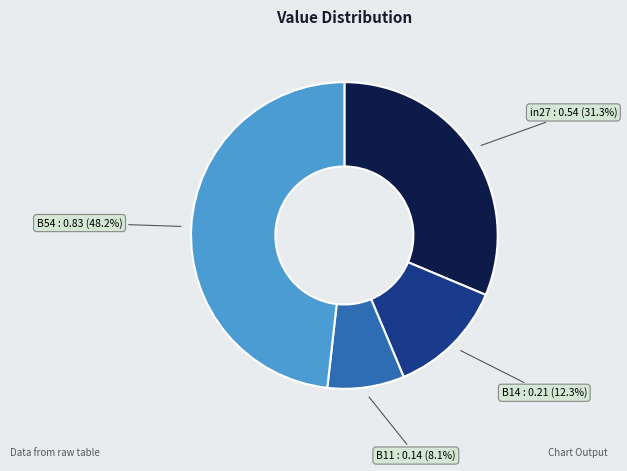

Is there any slice that represents more than half of the pie?

No